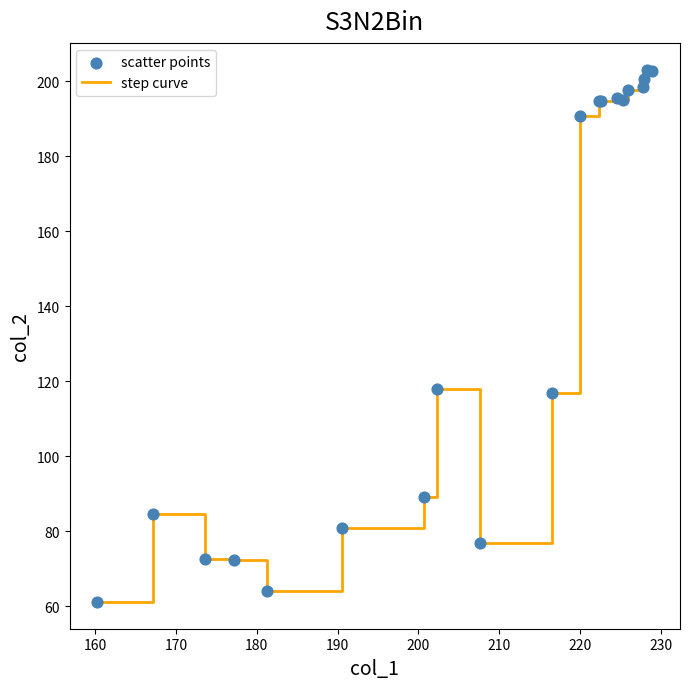

What is the minimum value shown in the chart?

61.1